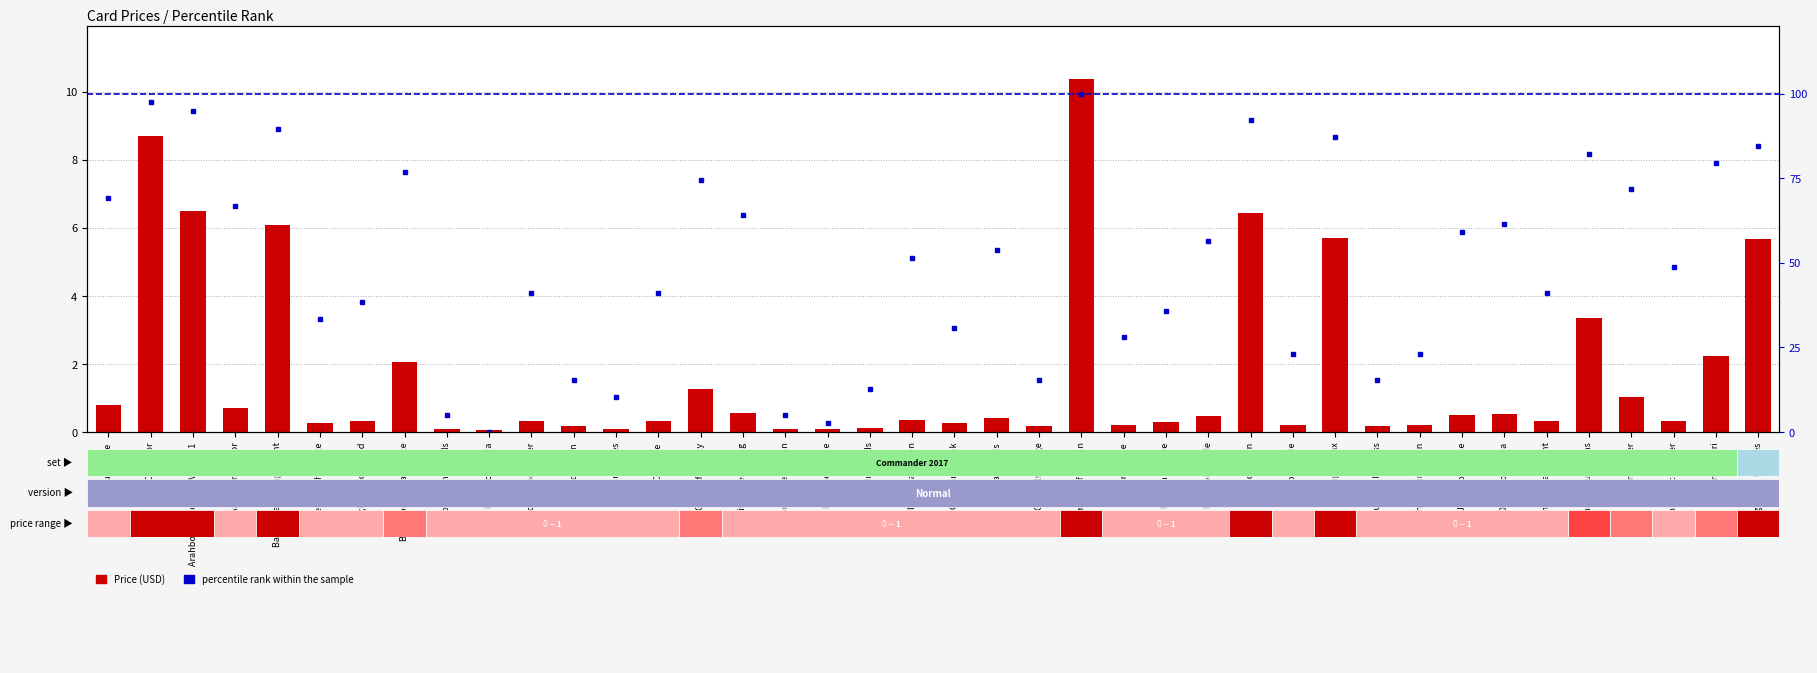

At how many categories does at least one series exceed 21?

31